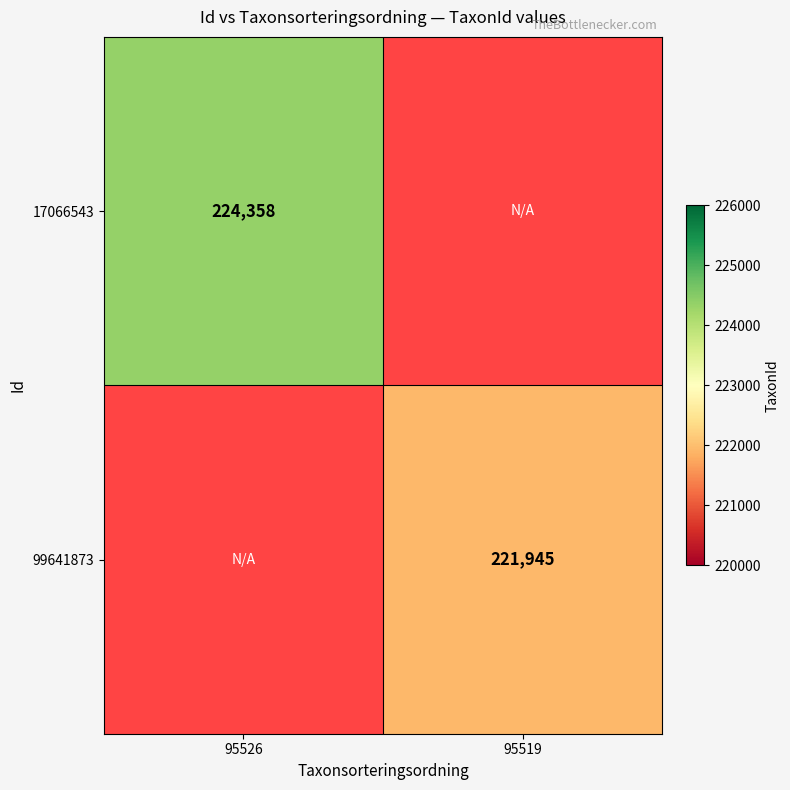

Is it true that 99641873 equals 221945 at 95519?

True